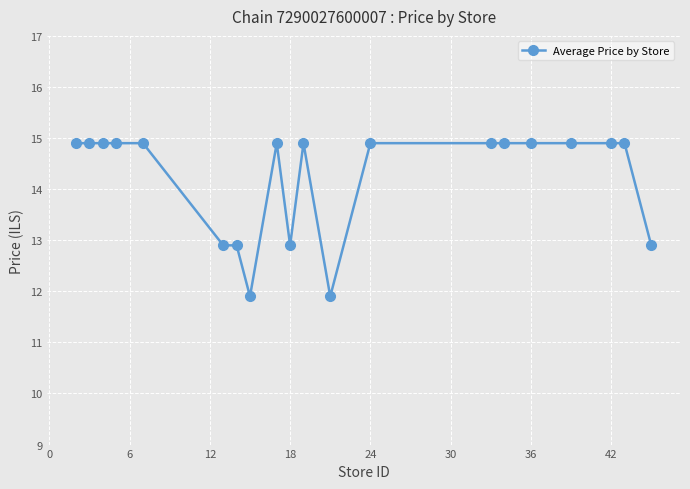

Reading left to right, extract all data points from this chart.

14.9	14.9	14.9	14.9	14.9	12.9	12.9	11.9	14.9	12.9	14.9	11.9	14.9	14.9	14.9	14.9	14.9	14.9	14.9	12.9